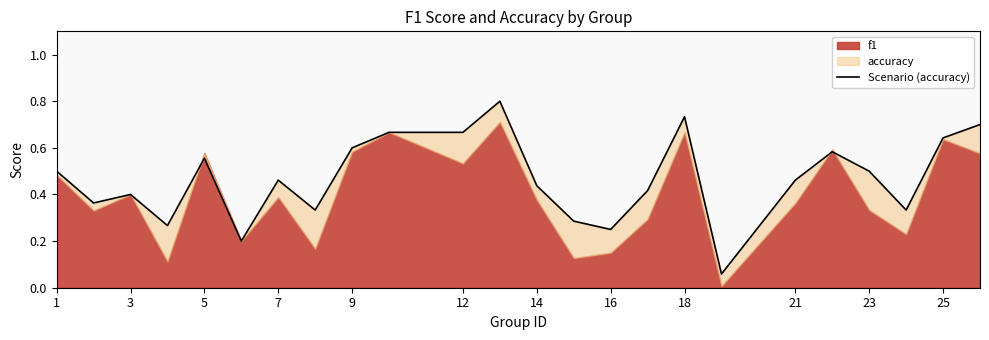

Does the chart display data point markers on the line(s)?

No